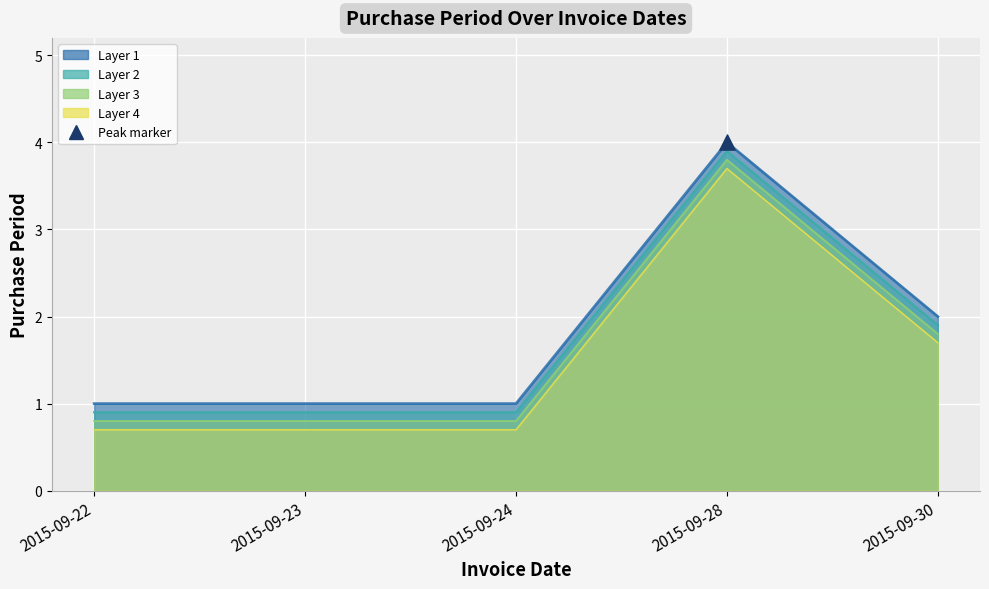

Between 2015-09-24 and 2015-09-23, which is larger?

2015-09-24